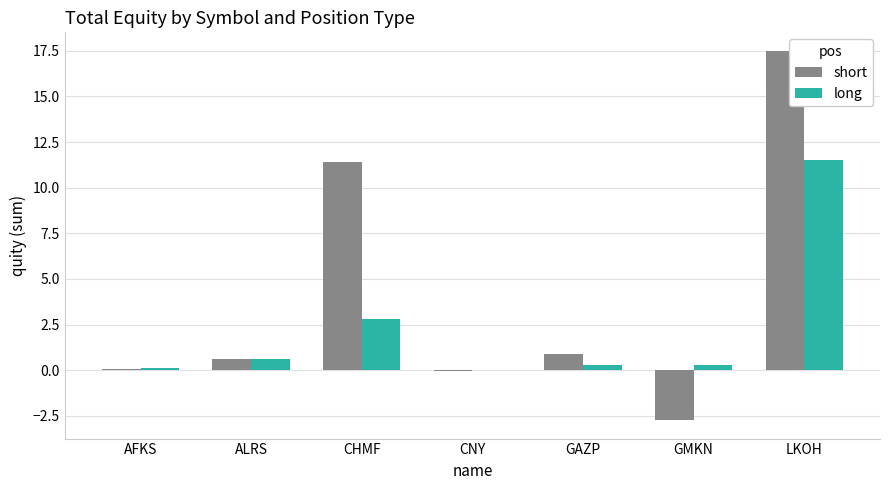

Which series changed the most between CHMF and LKOH?

long